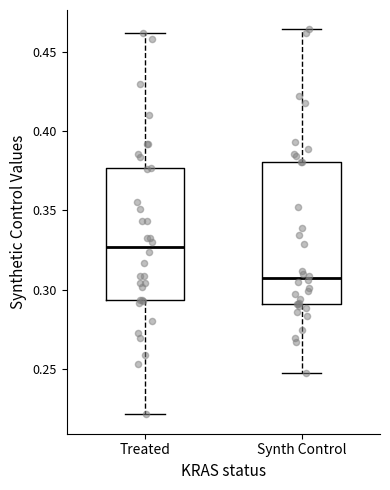

Which box's median line is the lowest?

Synth Control